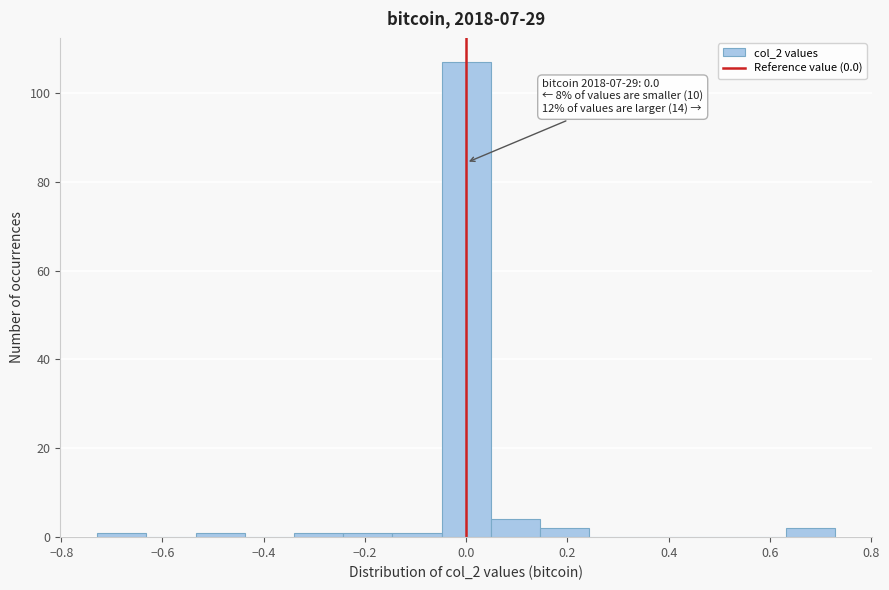

Which range on the x-axis has the tallest bar?

-0.04 to 0.04